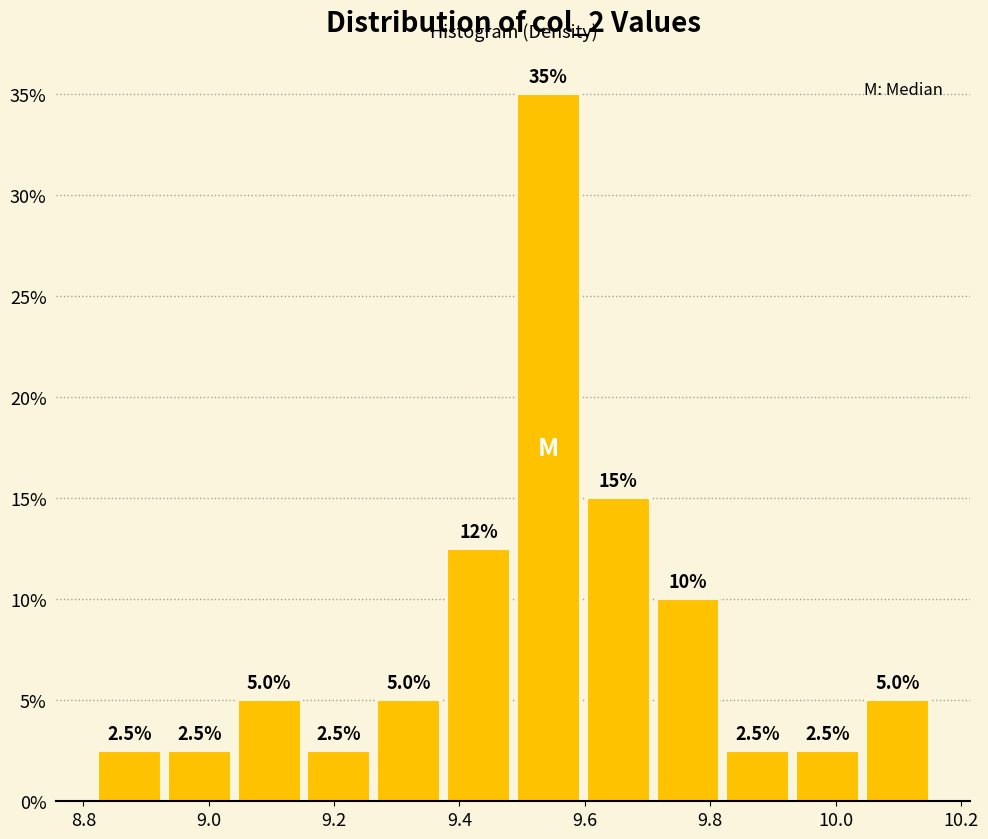

Which range on the x-axis has the tallest bar?

9.48 to 9.60